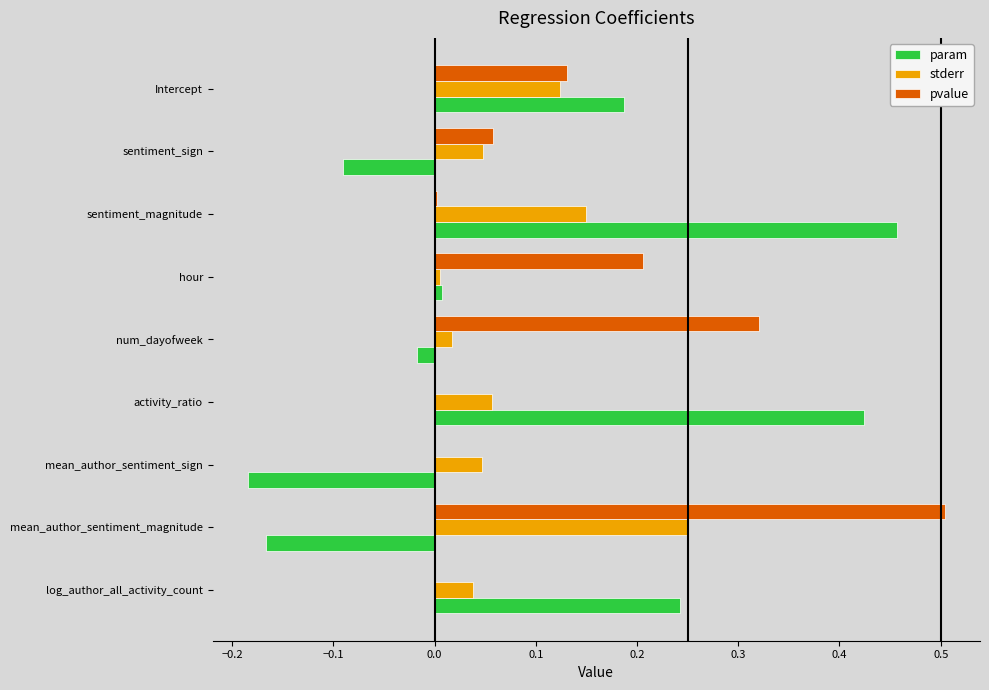

The param series shows 0.1 at log_author_all_activity_count. True or false?

False